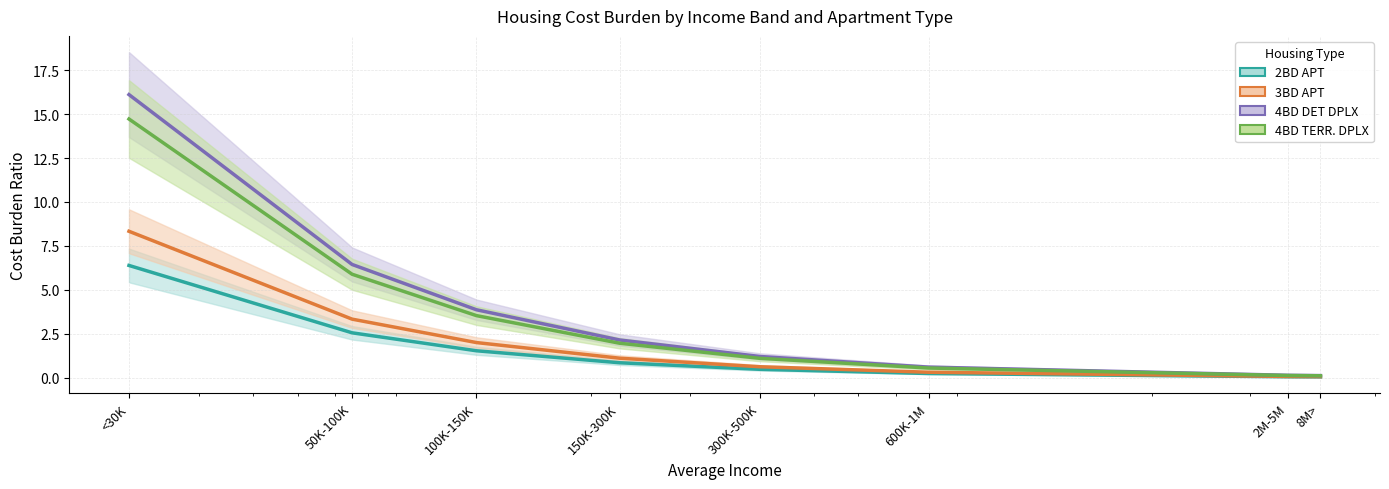

What is the difference between the highest and lowest values at 300K-500K?

0.7